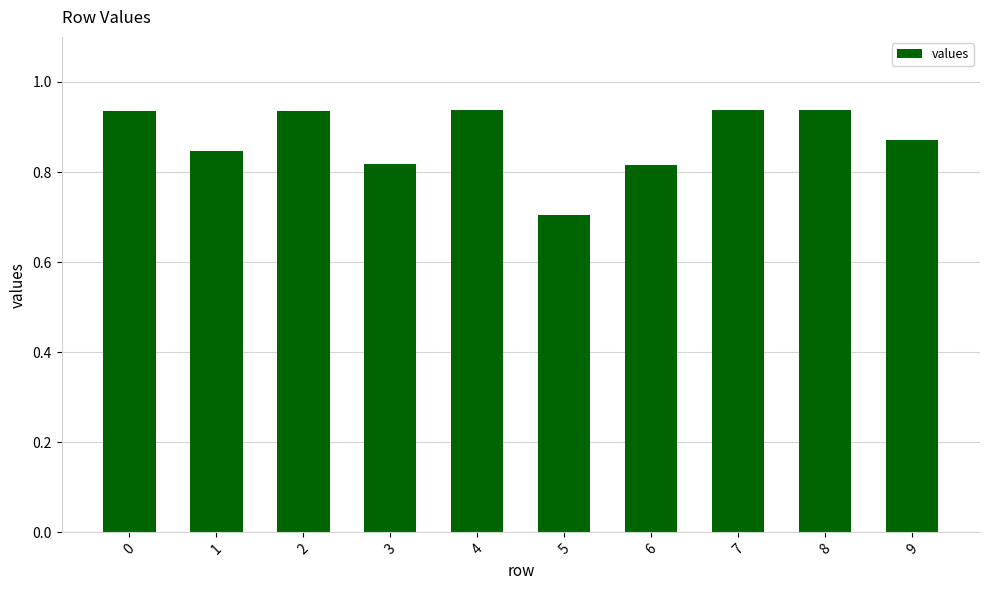

Are the bars horizontal?

No